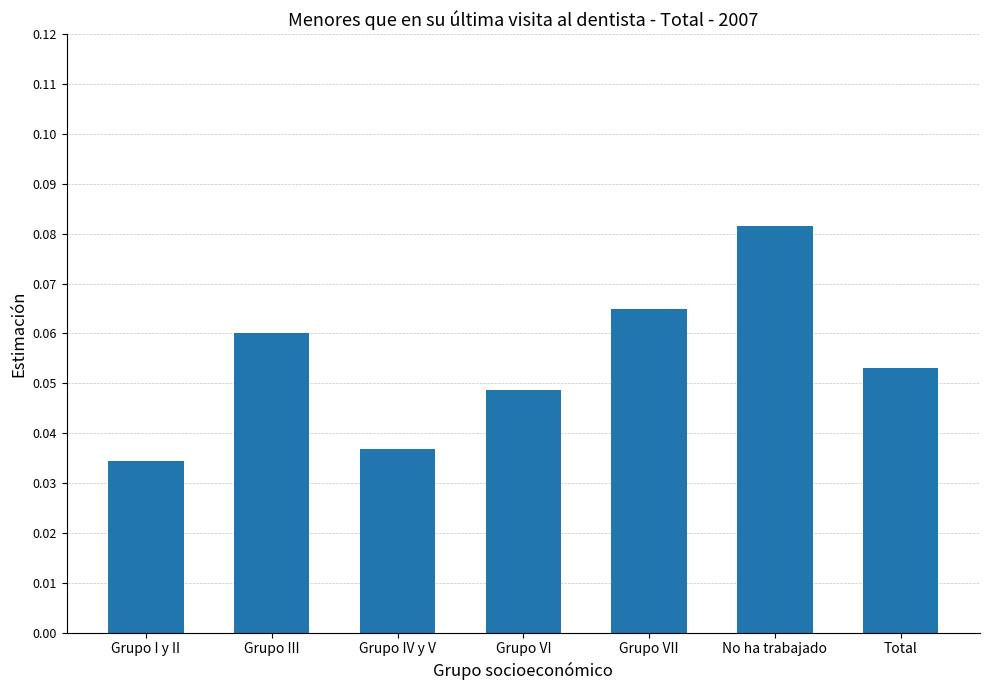

Does the chart contain stacked bars?

No